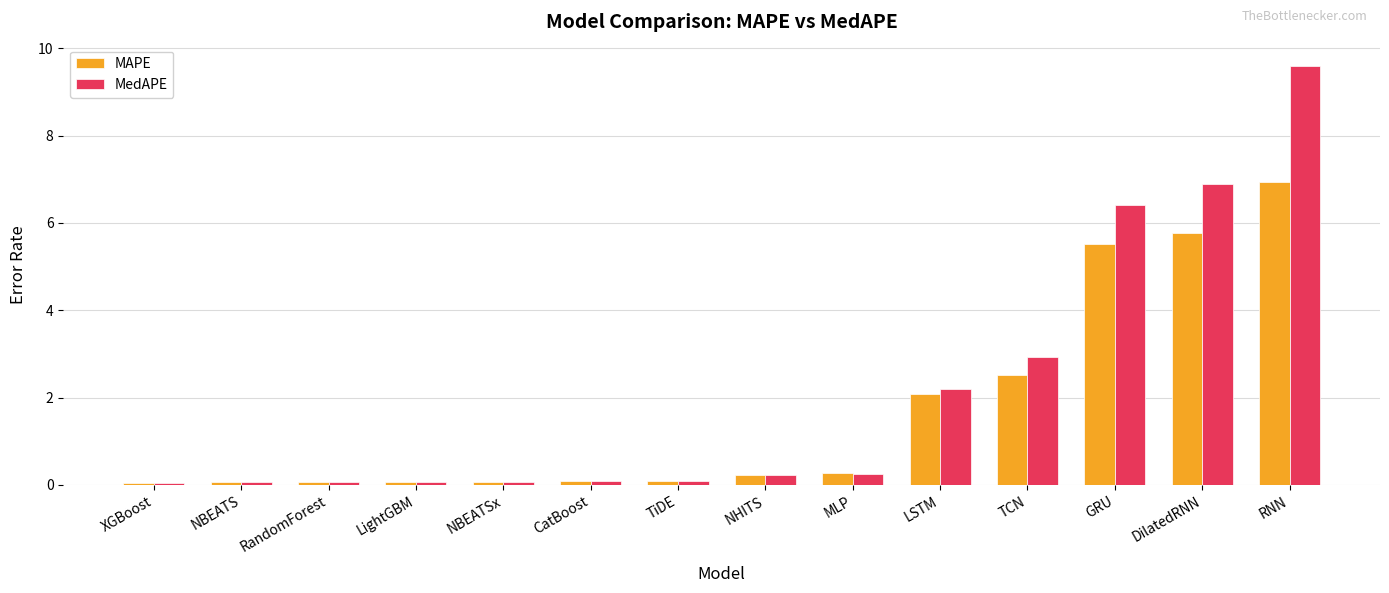

List the series in order of their overall mean, highest first.

MedAPE, MAPE